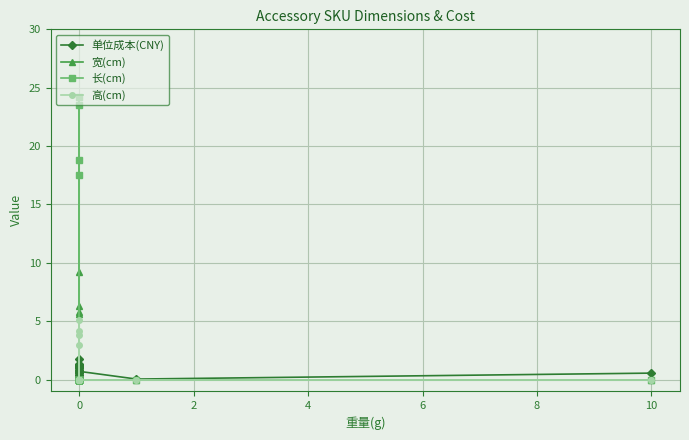

In 宽(cm), how many points are lower than both neighbors (excluding endpoints)?

1